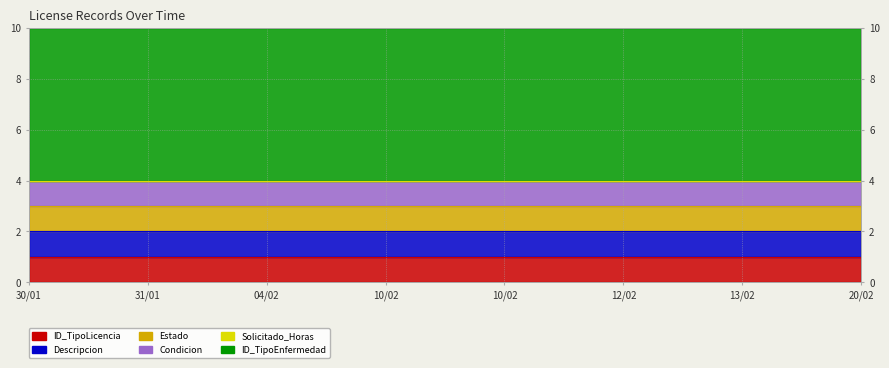

How many lines are shown in the chart?

6